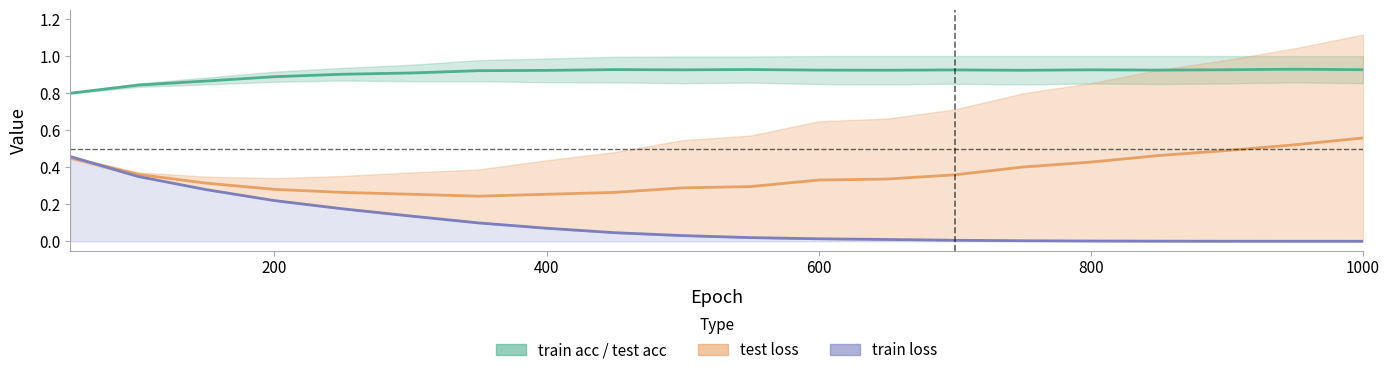

True or false: train loss and train acc cross at least once.

False